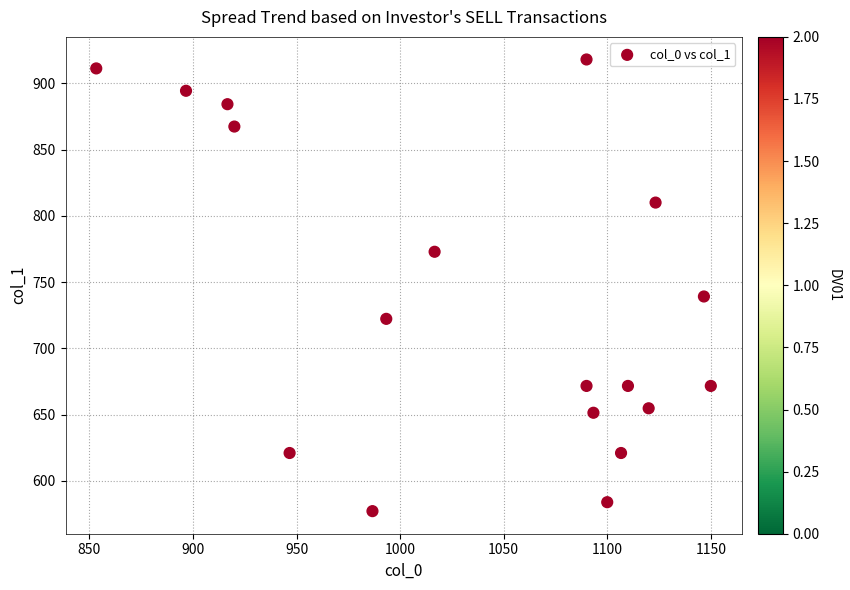

What is the range of Y values (max minus min)?

340.9